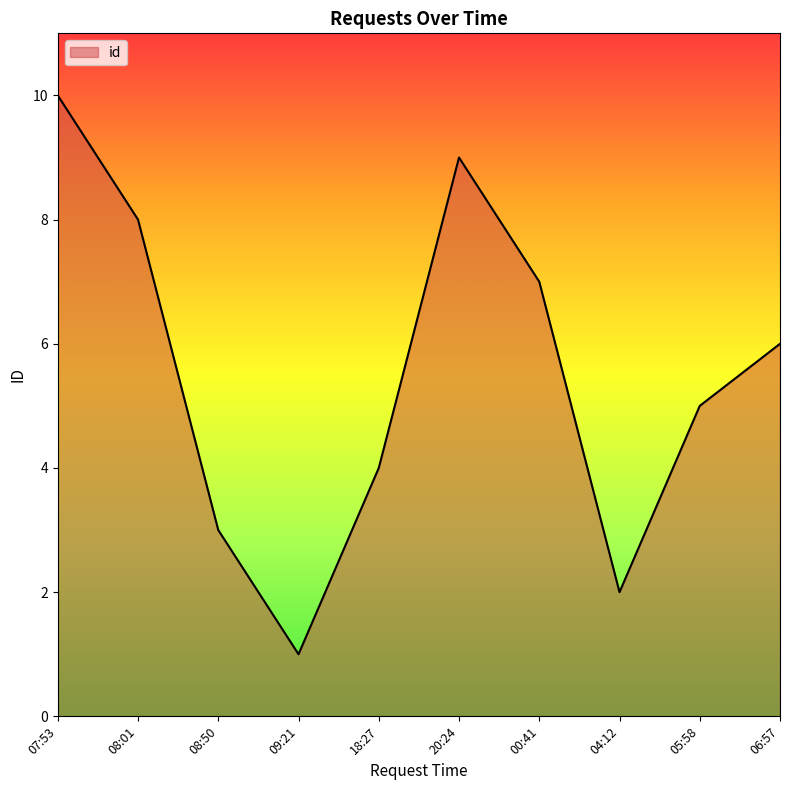

Approximately how many times larger is the value at 06:57 compared to 05:58?

1.2